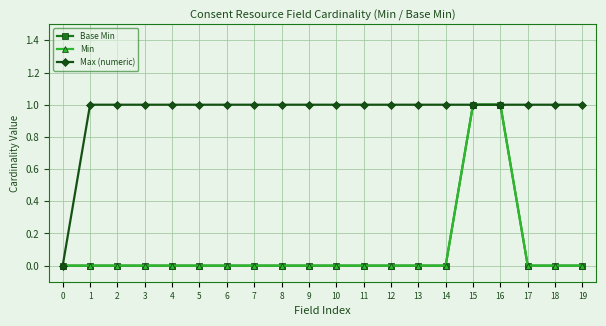

The Min series shows 0 at 7. True or false?

True